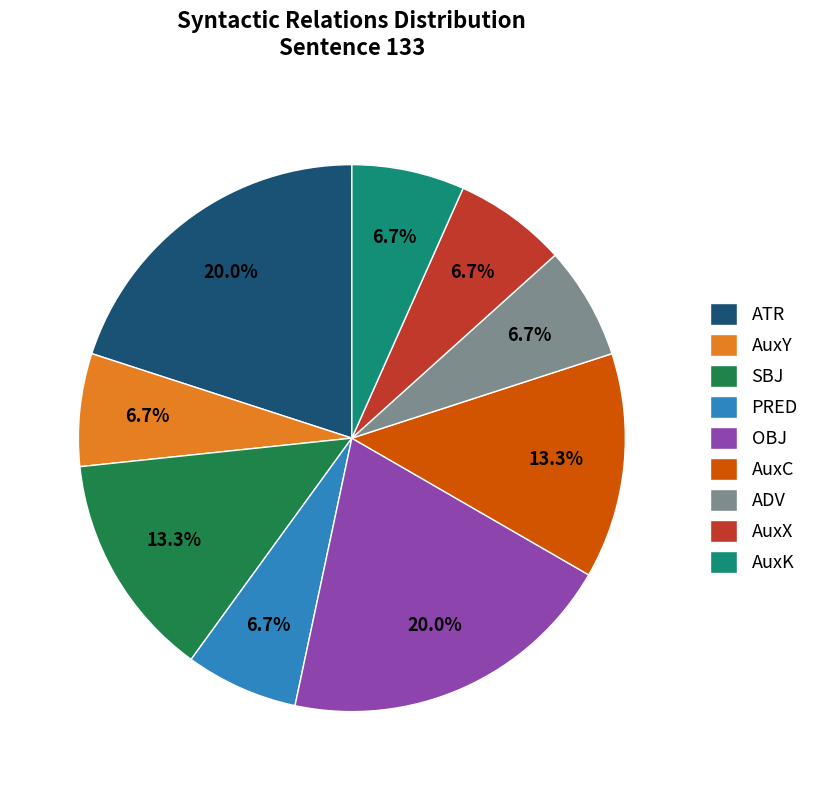

Does AuxK represent more than half of the total?

No